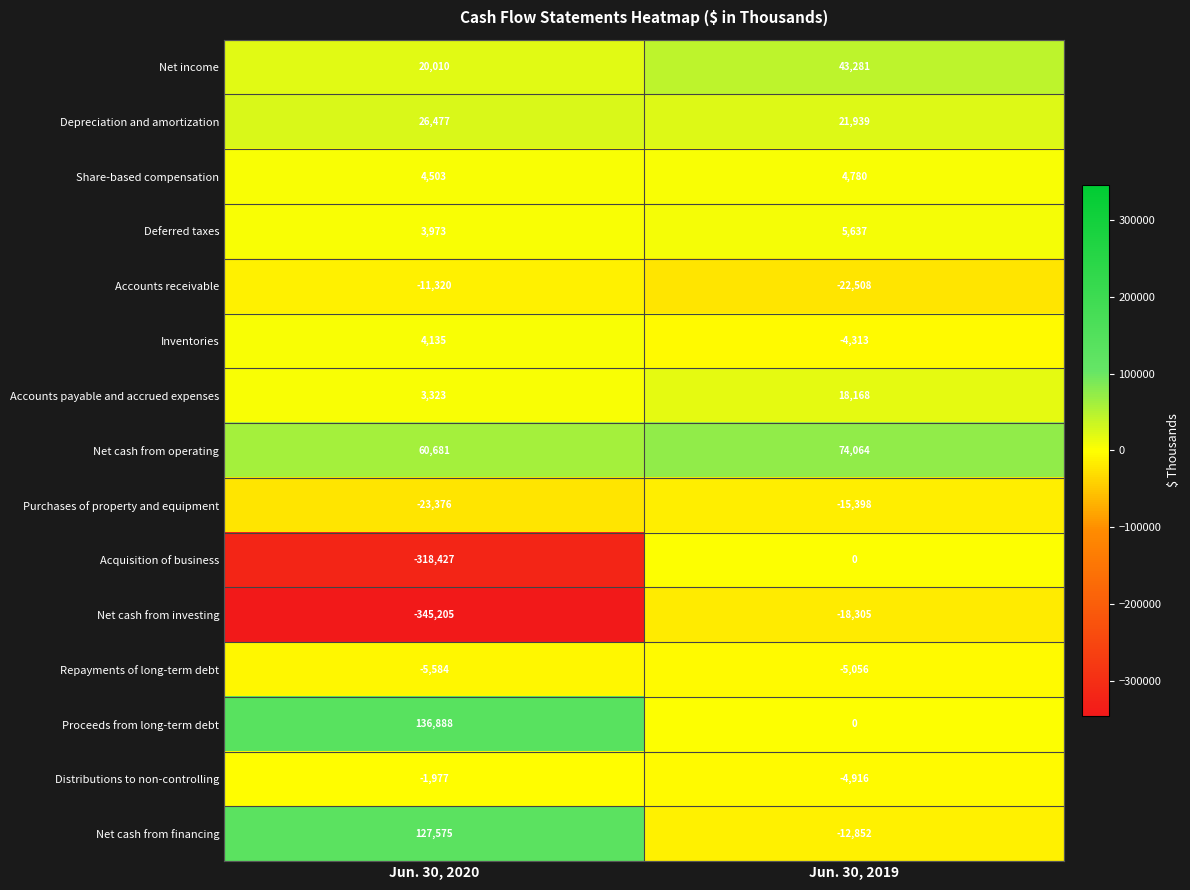

Which series has the largest range (max minus min)?

Net cash from investing